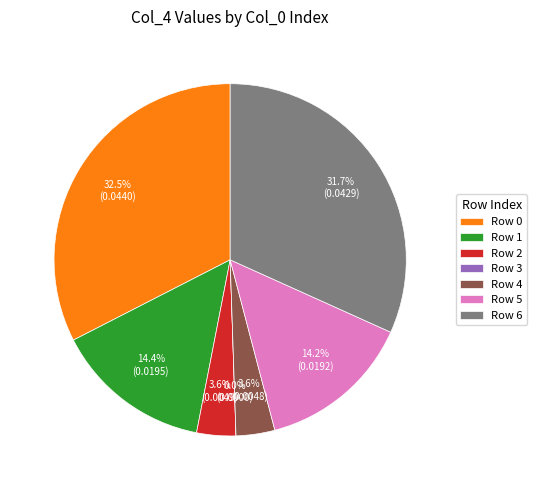

Does 1 represent more than half of the total?

No